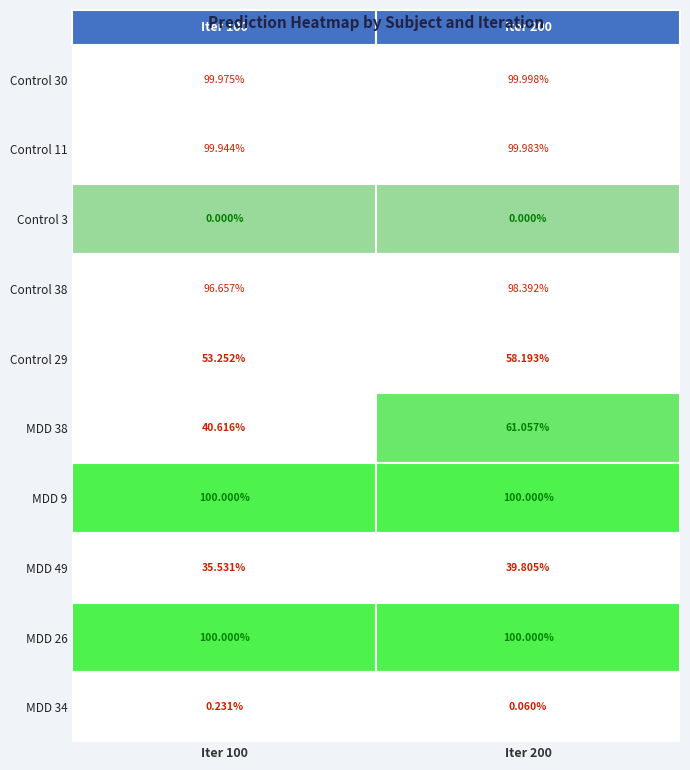

Reading left to right, what are all the values shown in this chart?

Control 30: 1.0	1.0
Control 11: 1.0	1.0
Control 3: 0.0	0.0
Control 38: 1.0	1.0
Control 29: 0.5	0.6
MDD 38: 0.4	0.6
MDD 9: 1.0	1.0
MDD 49: 0.4	0.4
MDD 26: 1.0	1.0
MDD 34: 0.0	0.0